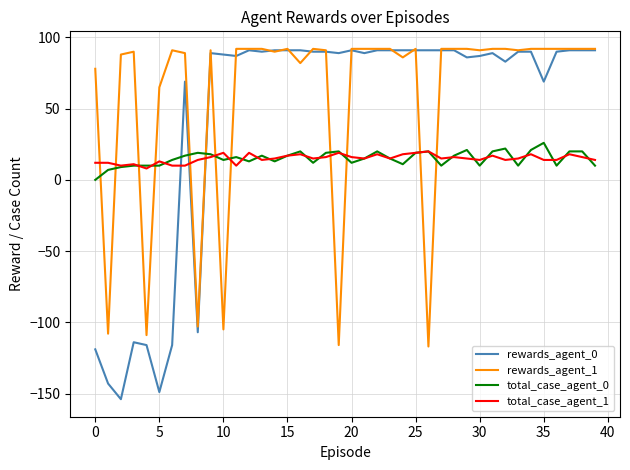

What is the difference between the maximum and minimum values in the rewards_agent_0 series?

245